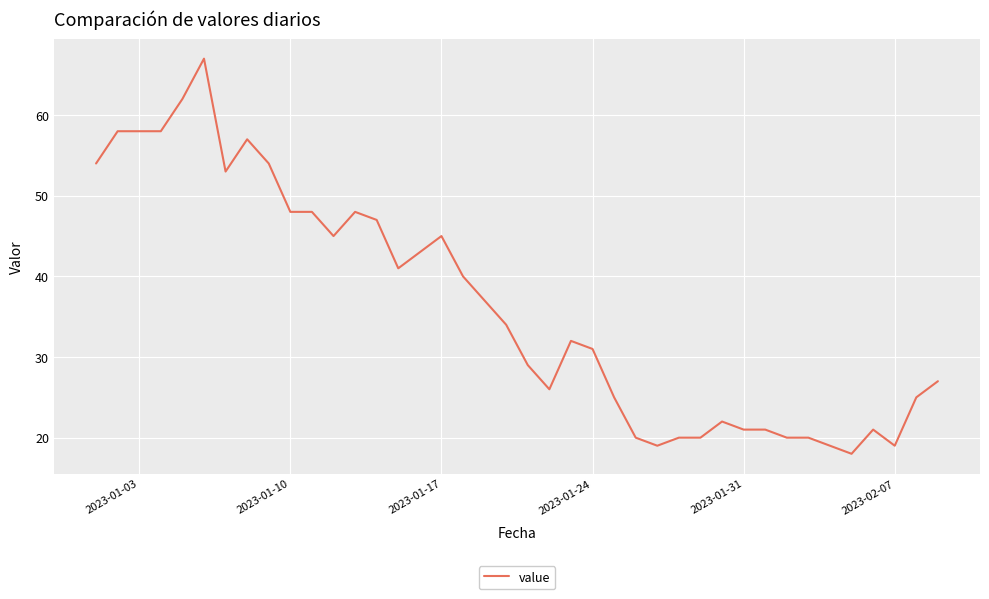

What is the difference between the maximum and minimum values?

49